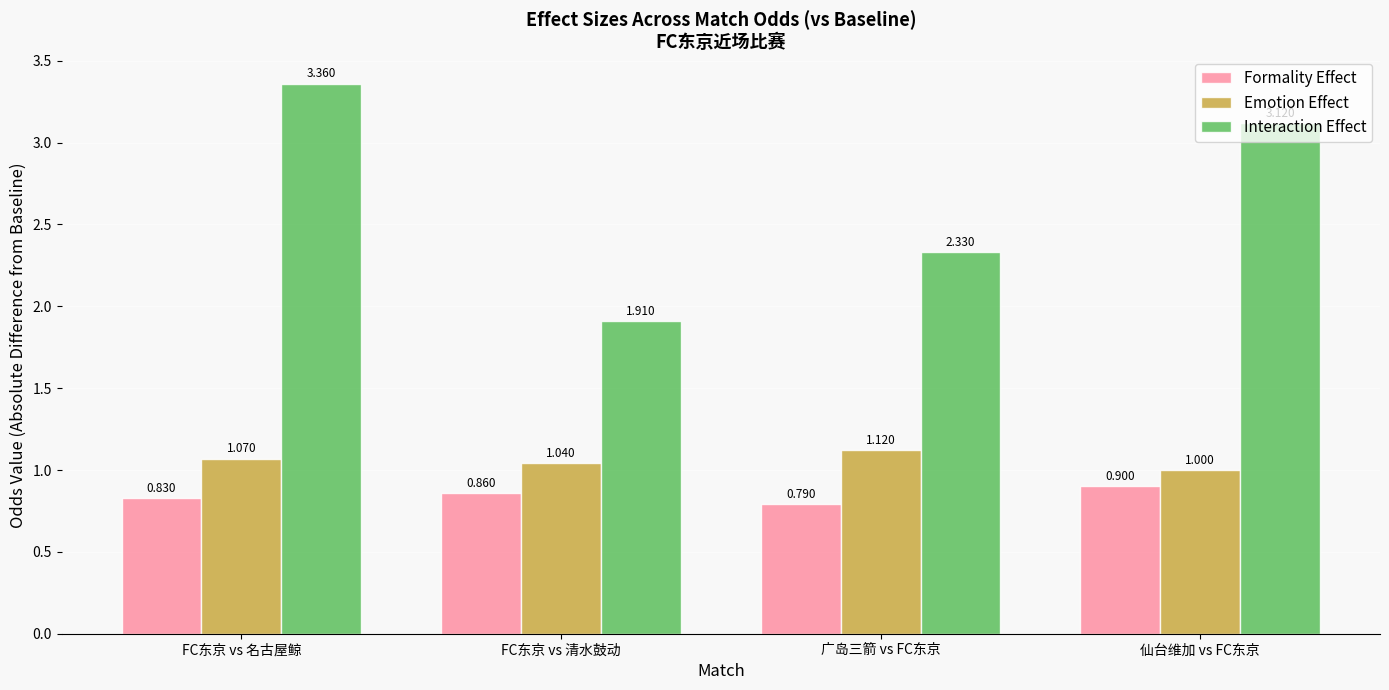

What is the label of the 1st bar from the left?

FC东京 vs 名古屋鲸